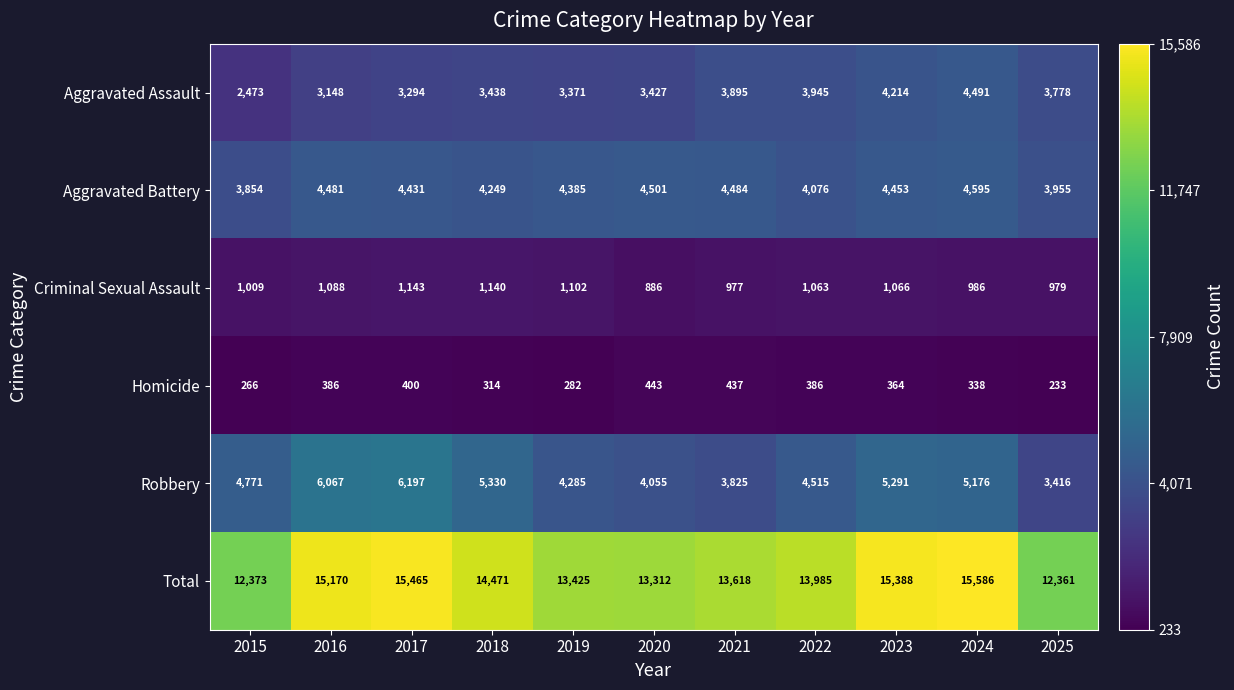

What is the total value across all series at 2020?

26624